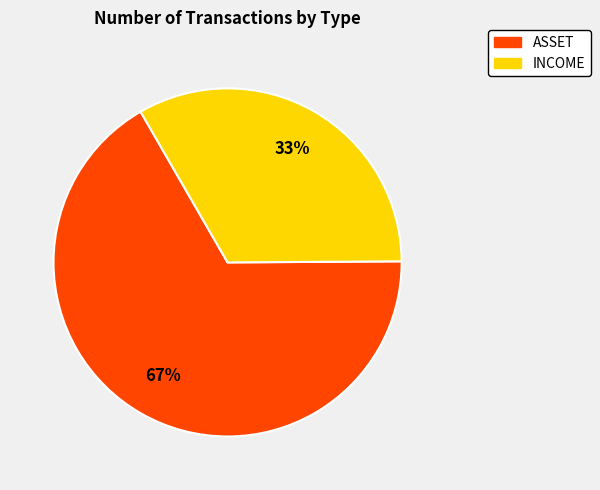

Do INCOME and ASSET together represent more than half of the pie?

Yes